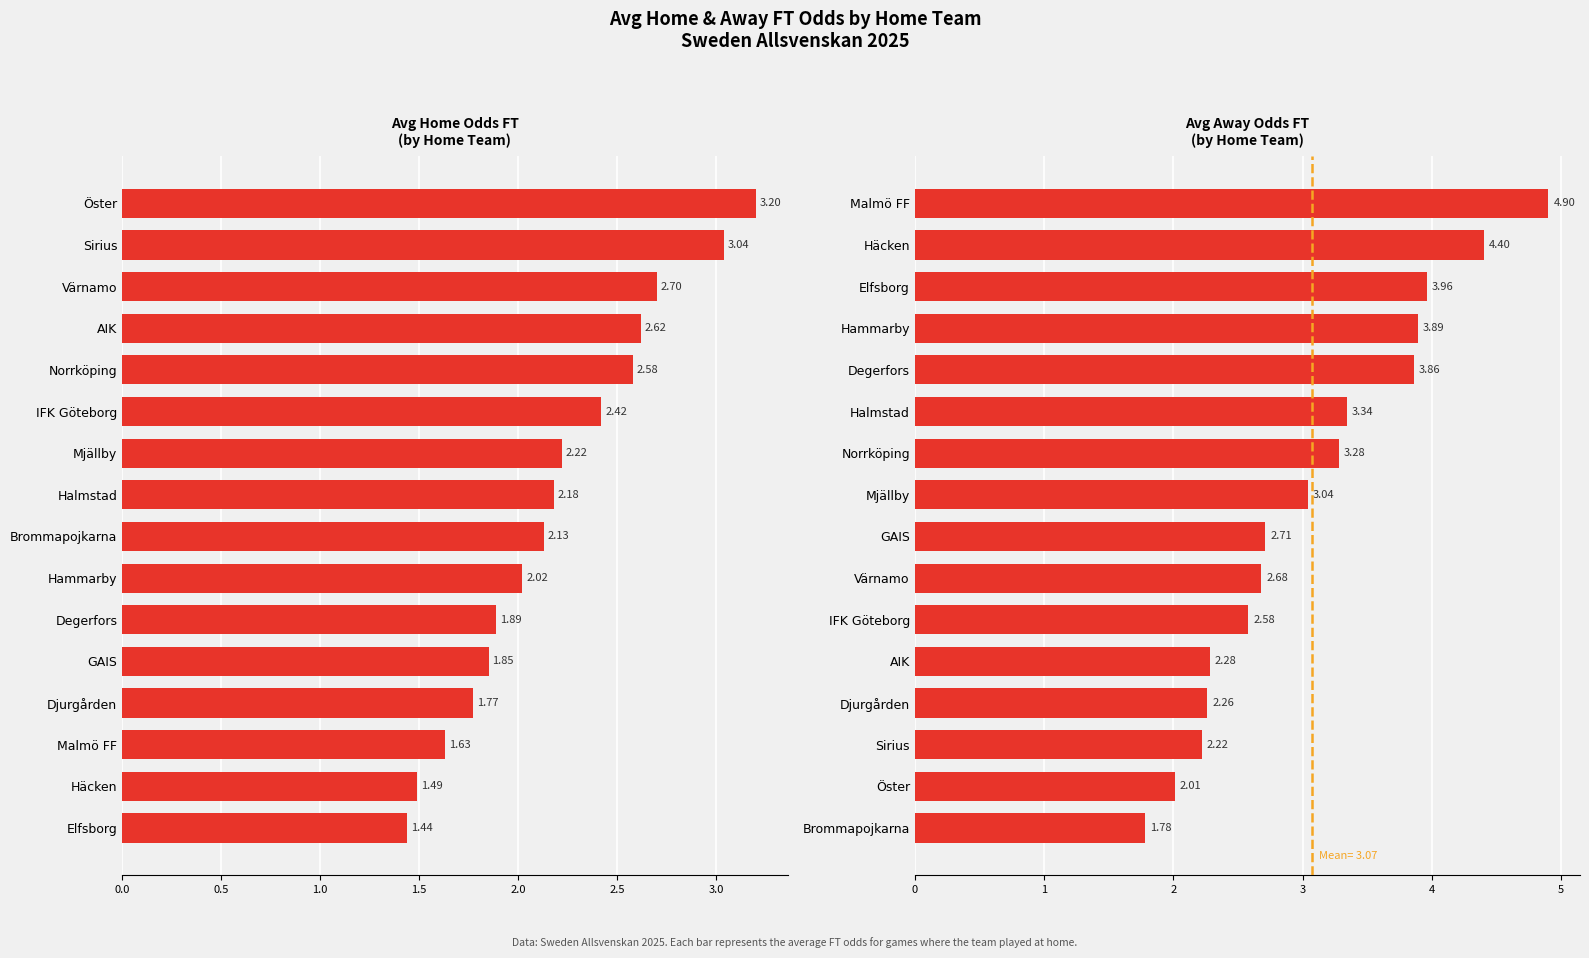

How many data points in Avg Home Odds FT are less than 2?

6